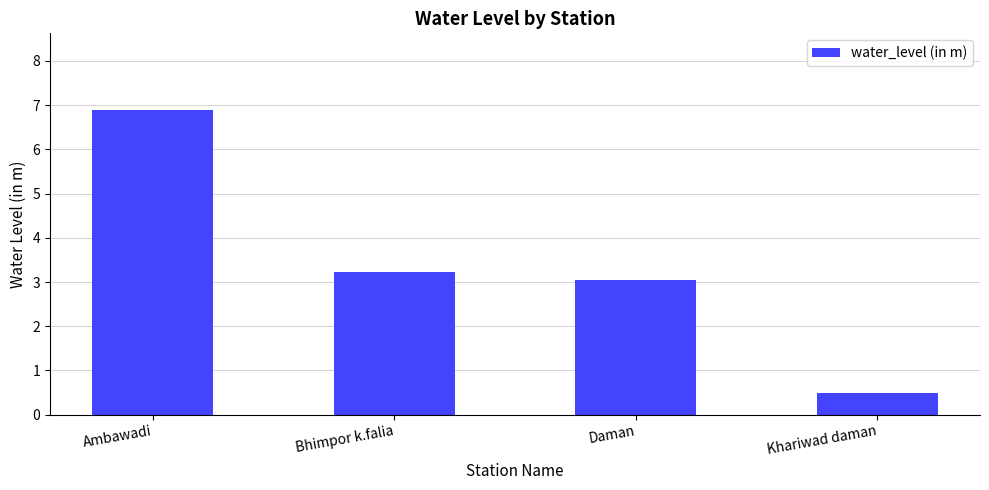

What is the sum of the values at Ambawadi and Bhimpor k.falia?

10.1